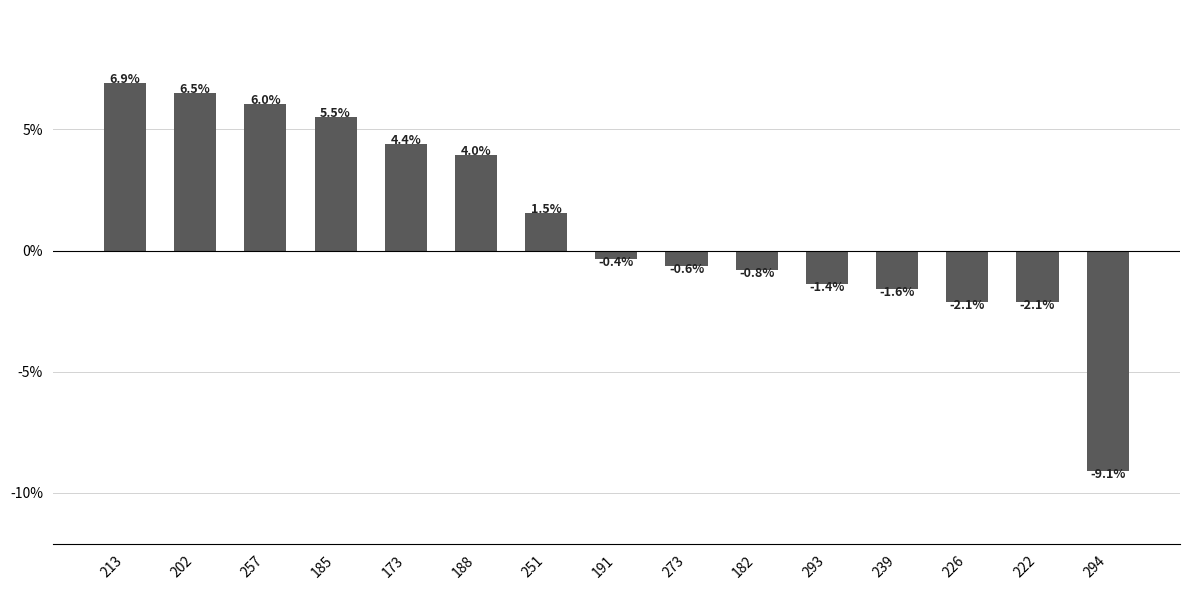

What is the difference between the second highest and second lowest values?

8.6